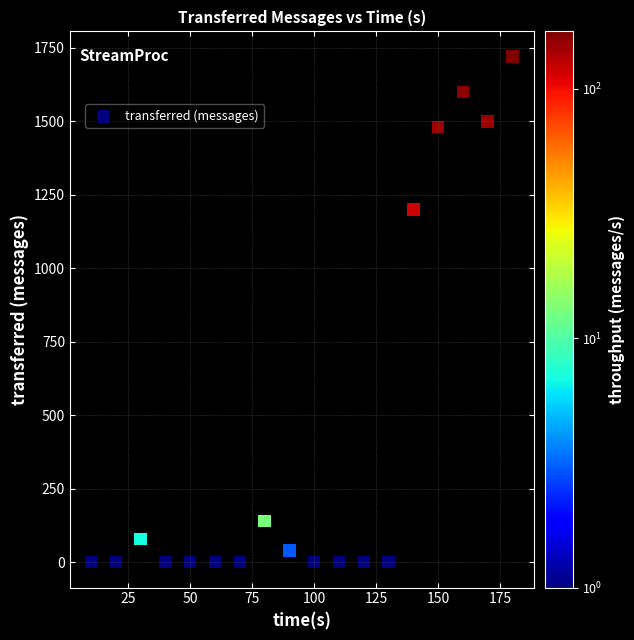

What Y value in the scatter plot is closest to 860?

1200